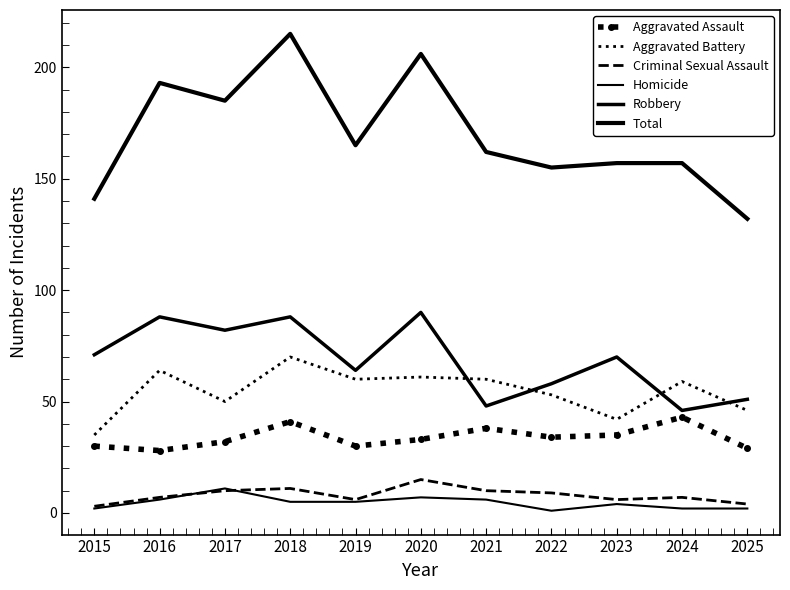

Reading right to left, transcribe all the data shown in this chart.

Aggravated Assault: 29	43	35	34	38	33	30	41	32	28	30
Aggravated Battery: 46	59	42	53	60	61	60	70	50	64	35
Criminal Sexual Assault: 4	7	6	9	10	15	6	11	10	7	3
Homicide: 2	2	4	1	6	7	5	5	11	6	2
Robbery: 51	46	70	58	48	90	64	88	82	88	71
Total: 132	157	157	155	162	206	165	215	185	193	141